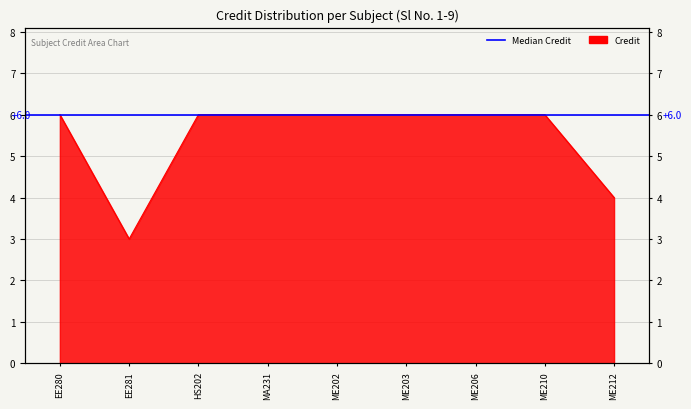

What is the sum of the values at ME203 and ME206?

12